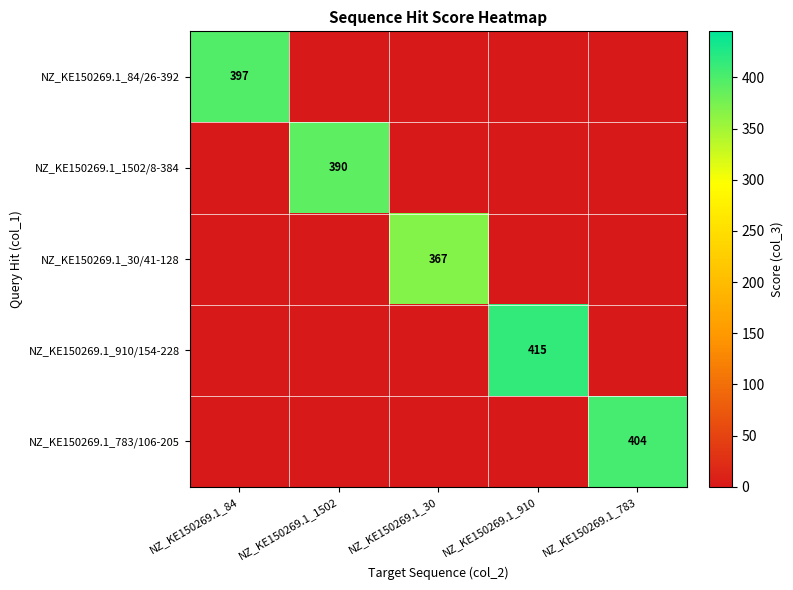

What is the sum of all NZ_KE150269.1_84/26-392 values?

397